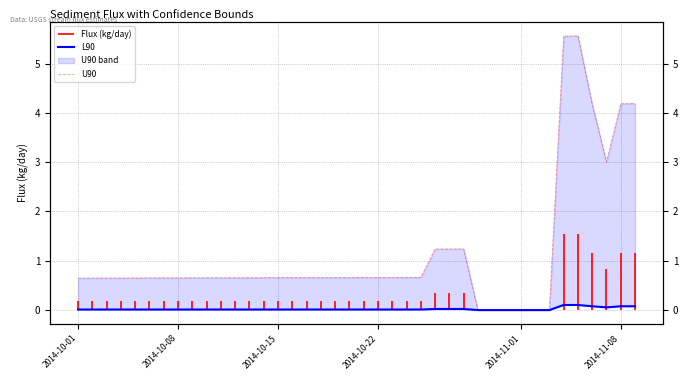

Is it true that L90 equals -0.0 at 2014-11-01?

False